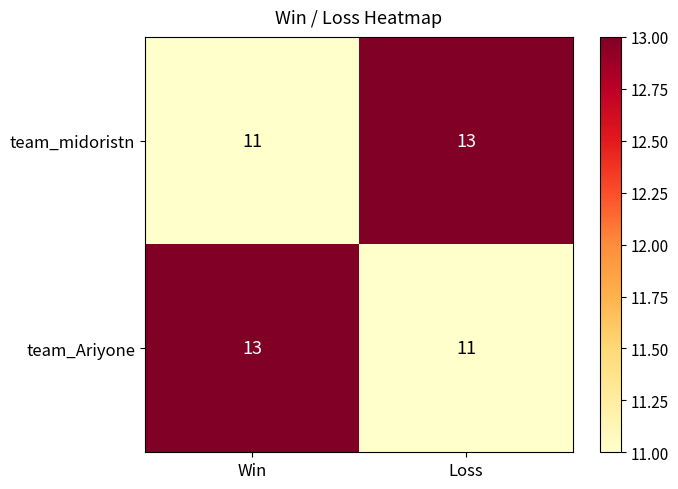

How many data points does each series have?

2